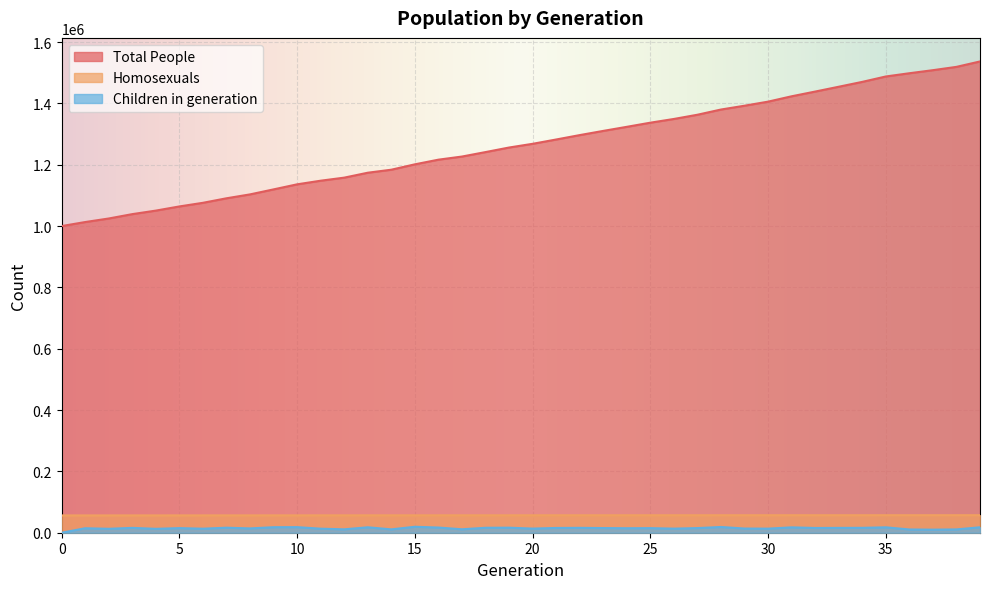

The Total People series shows 2255226 at 31. True or false?

False